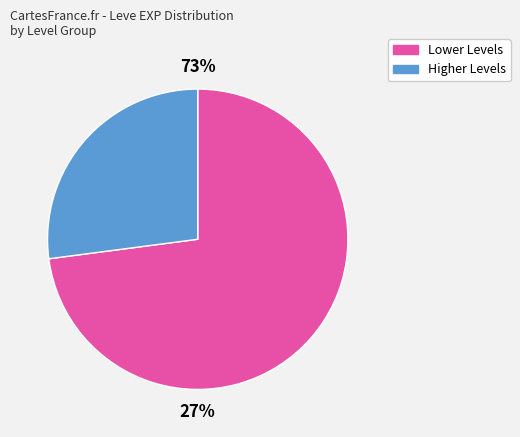

True or false: Level 25 accounts for 1% of the total.

False